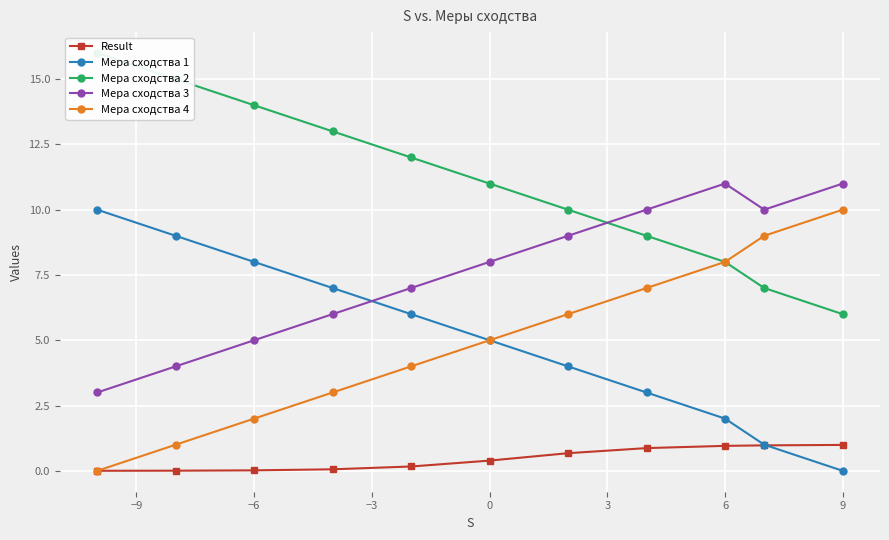

What is the difference between the maximum and minimum values in the Мера сходства 3 series?

8.0